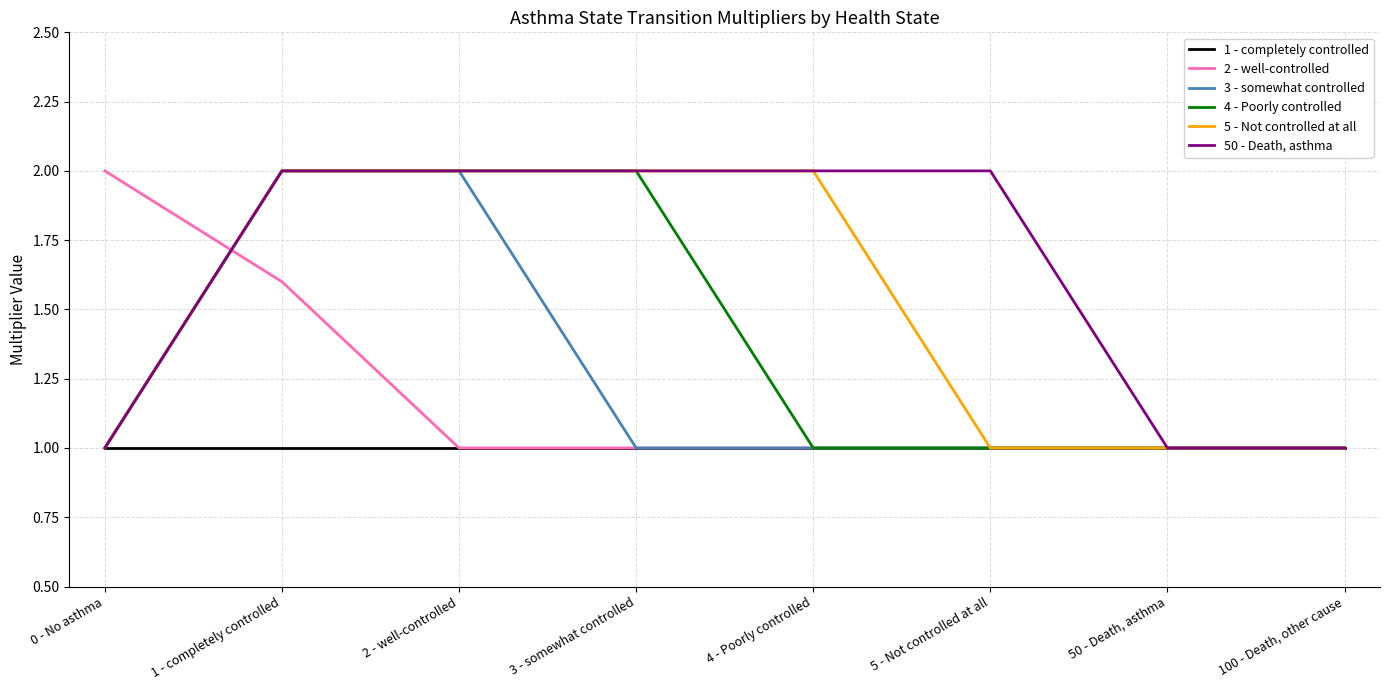

Reading left to right, transcribe all the data shown in this chart.

1 - completely controlled: 0 - No asthma=1.0	1 - completely controlled=1.0	2 - well-controlled=1.0	3 - somewhat controlled=1.0	4 - Poorly controlled=1.0	5 - Not controlled at all=1.0	50 - Death, asthma=1.0	100 - Death, other cause=1.0
2 - well-controlled: 0 - No asthma=2.0	1 - completely controlled=1.6	2 - well-controlled=1.0	3 - somewhat controlled=1.0	4 - Poorly controlled=1.0	5 - Not controlled at all=1.0	50 - Death, asthma=1.0	100 - Death, other cause=1.0
3 - somewhat controlled: 0 - No asthma=1.0	1 - completely controlled=2.0	2 - well-controlled=2.0	3 - somewhat controlled=1.0	4 - Poorly controlled=1.0	5 - Not controlled at all=1.0	50 - Death, asthma=1.0	100 - Death, other cause=1.0
4 - Poorly controlled: 0 - No asthma=1.0	1 - completely controlled=2.0	2 - well-controlled=2.0	3 - somewhat controlled=2.0	4 - Poorly controlled=1.0	5 - Not controlled at all=1.0	50 - Death, asthma=1.0	100 - Death, other cause=1.0
5 - Not controlled at all: 0 - No asthma=1.0	1 - completely controlled=2.0	2 - well-controlled=2.0	3 - somewhat controlled=2.0	4 - Poorly controlled=2.0	5 - Not controlled at all=1.0	50 - Death, asthma=1.0	100 - Death, other cause=1.0
50 - Death, asthma: 0 - No asthma=1.0	1 - completely controlled=2.0	2 - well-controlled=2.0	3 - somewhat controlled=2.0	4 - Poorly controlled=2.0	5 - Not controlled at all=2.0	50 - Death, asthma=1.0	100 - Death, other cause=1.0